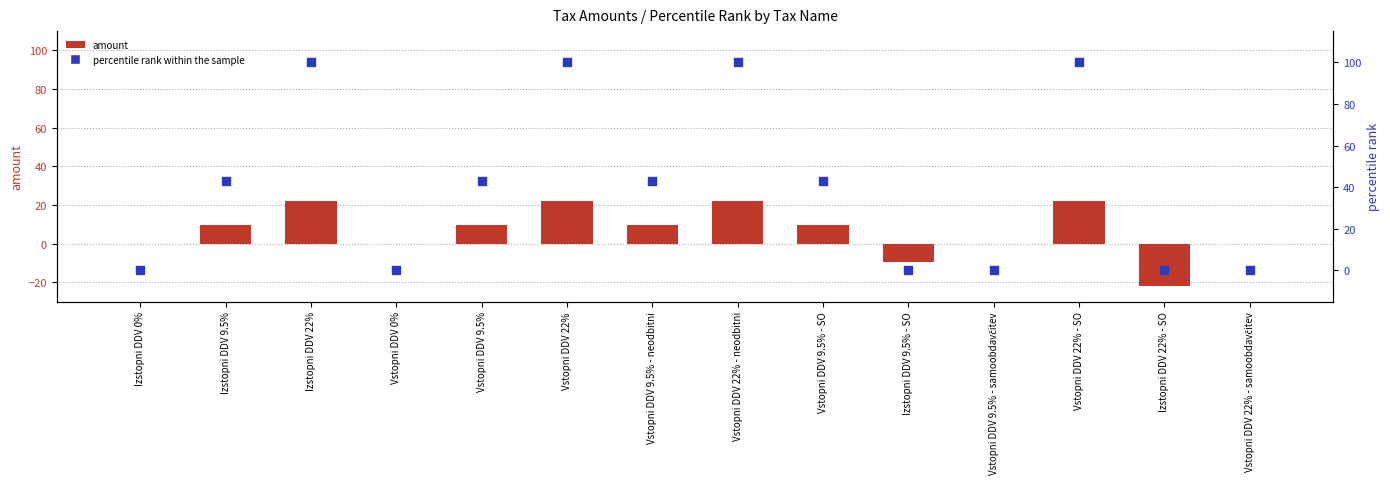

What is the total value across all series at Vstopni DDV 9.5%?

52.5